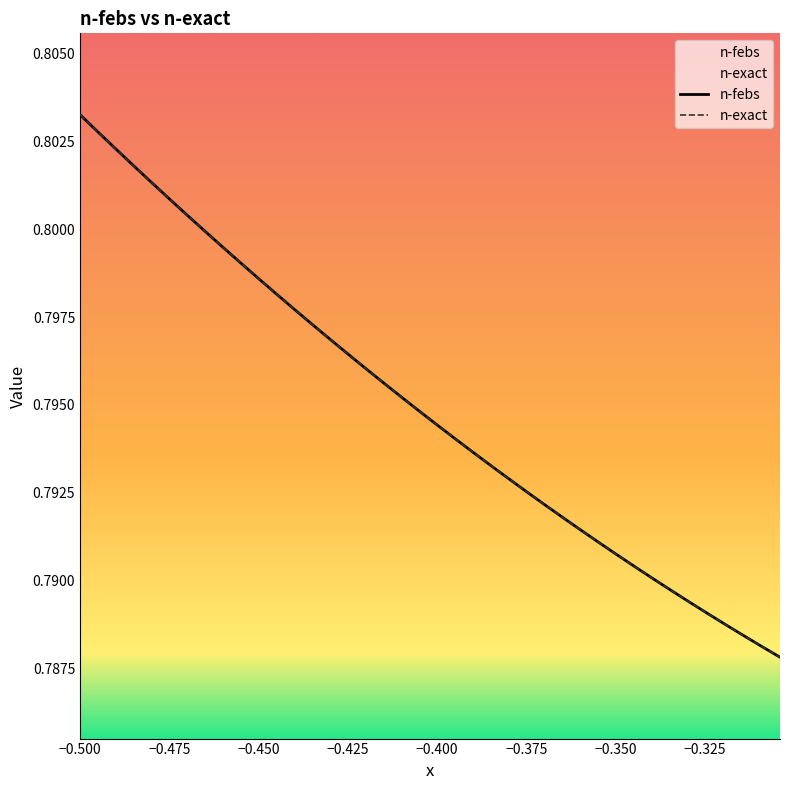

What is the average value of the n-exact series?

0.8